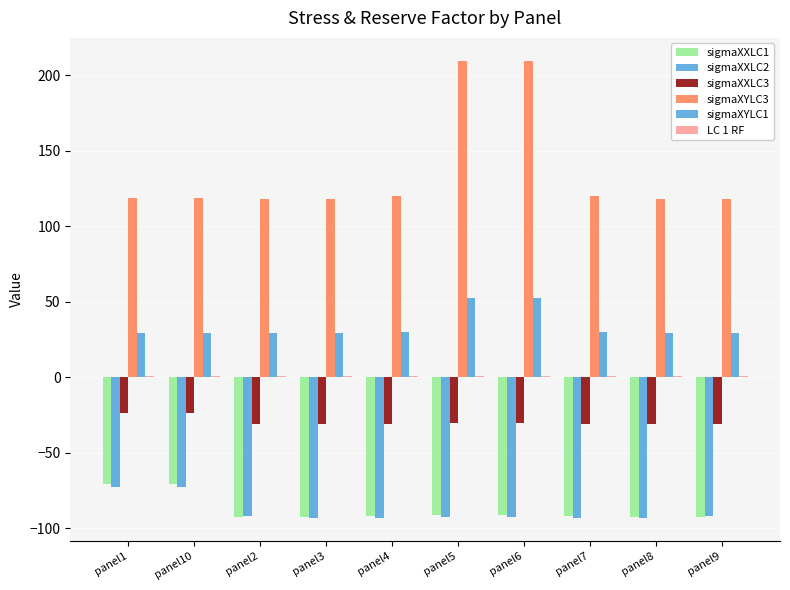

True or false: LC 1 RF has a value of 0.5 at panel9.

False